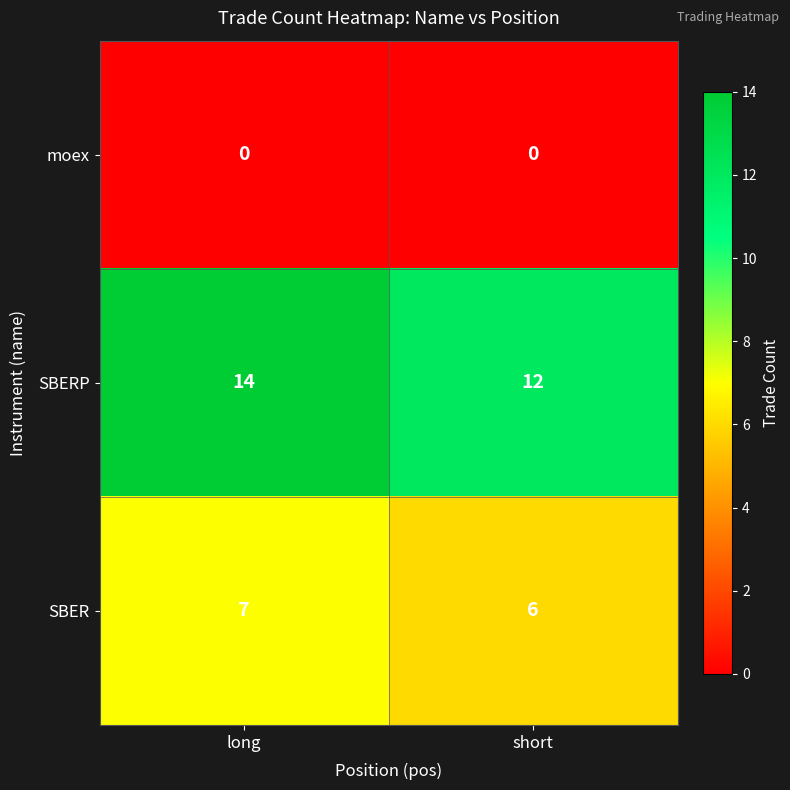

Which category has the highest value in the SBERP series?

long